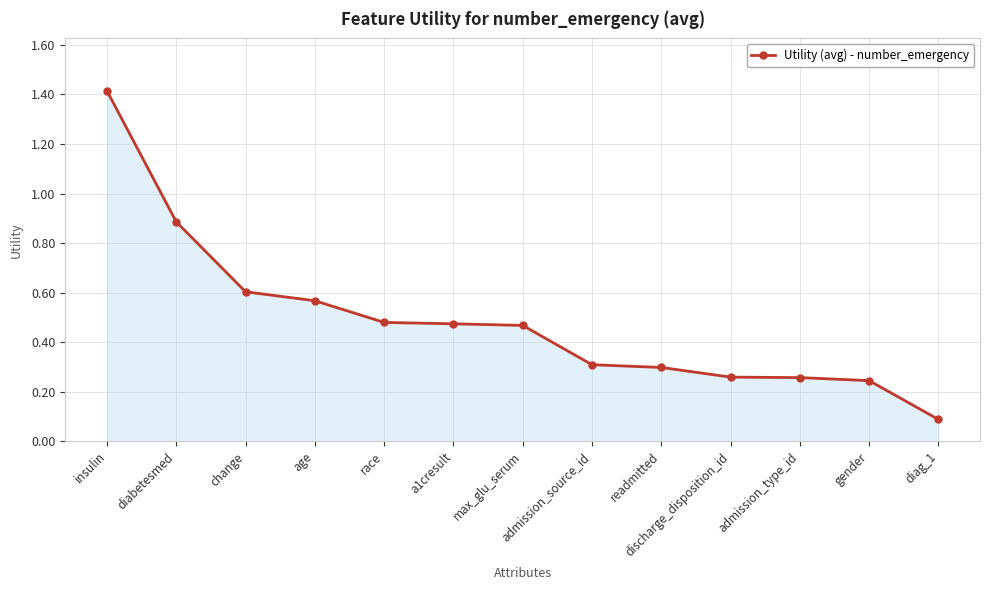

What is the change in value from diabetesmed to change?

-0.3